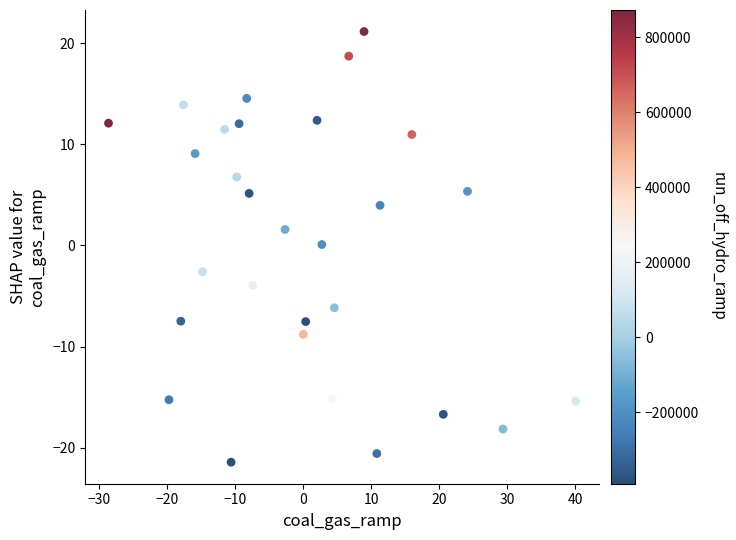

What is the range of X values (max minus min)?

68.7